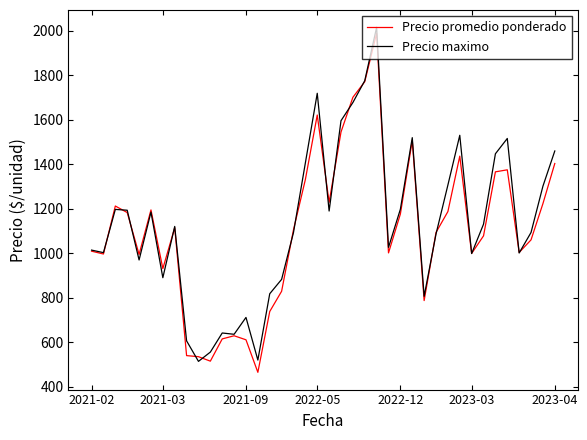

What is the smallest value displayed?

465.5